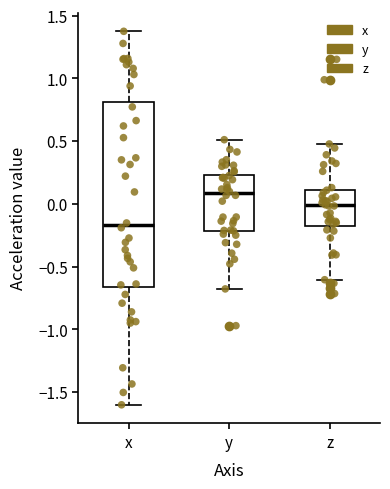

Which box's median line is the highest?

y